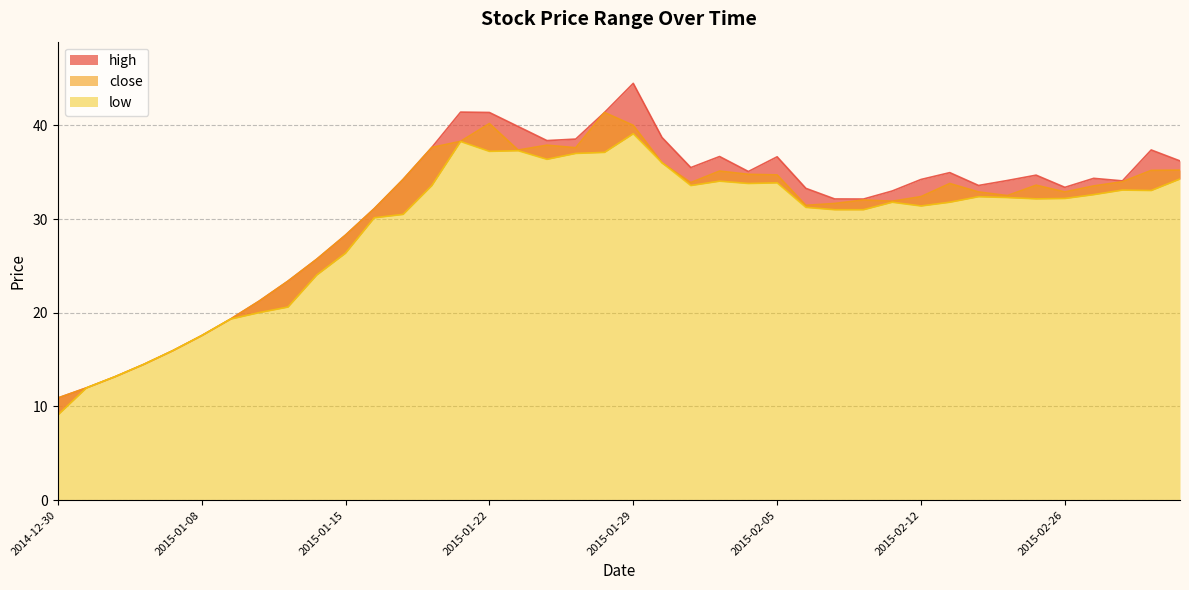

What are all the series names shown in the legend?

high, close, low